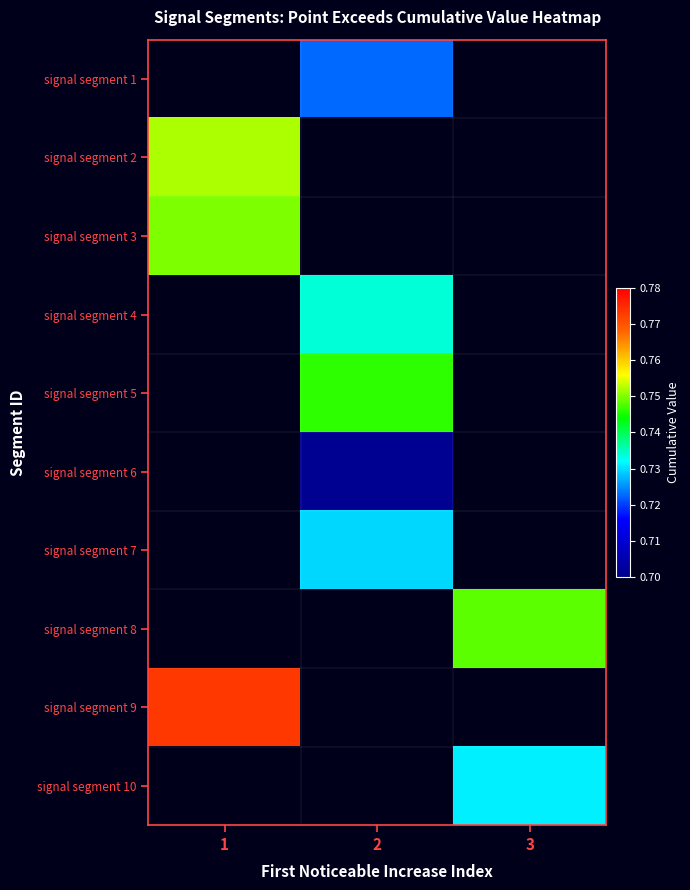

How many categories are shown in the chart?

3